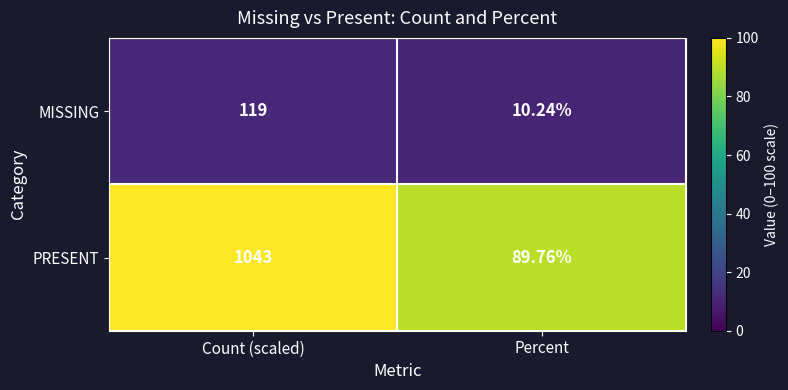

At which category does the chart reach its minimum across all series?

Percent